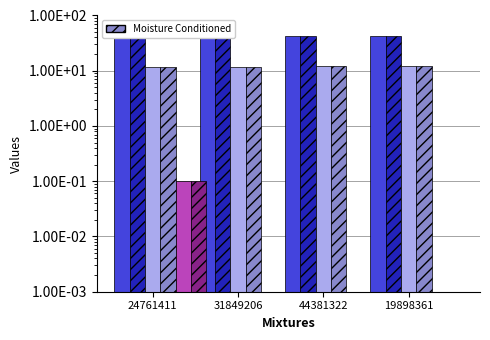

Which series has the largest total across all categories?

col_2